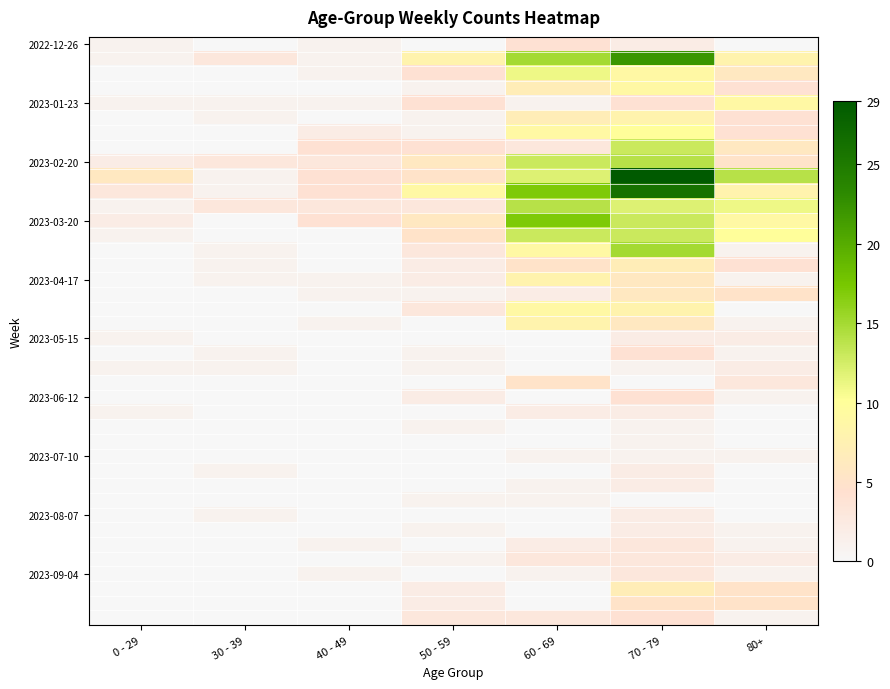

What is the maximum value shown in the chart?

29